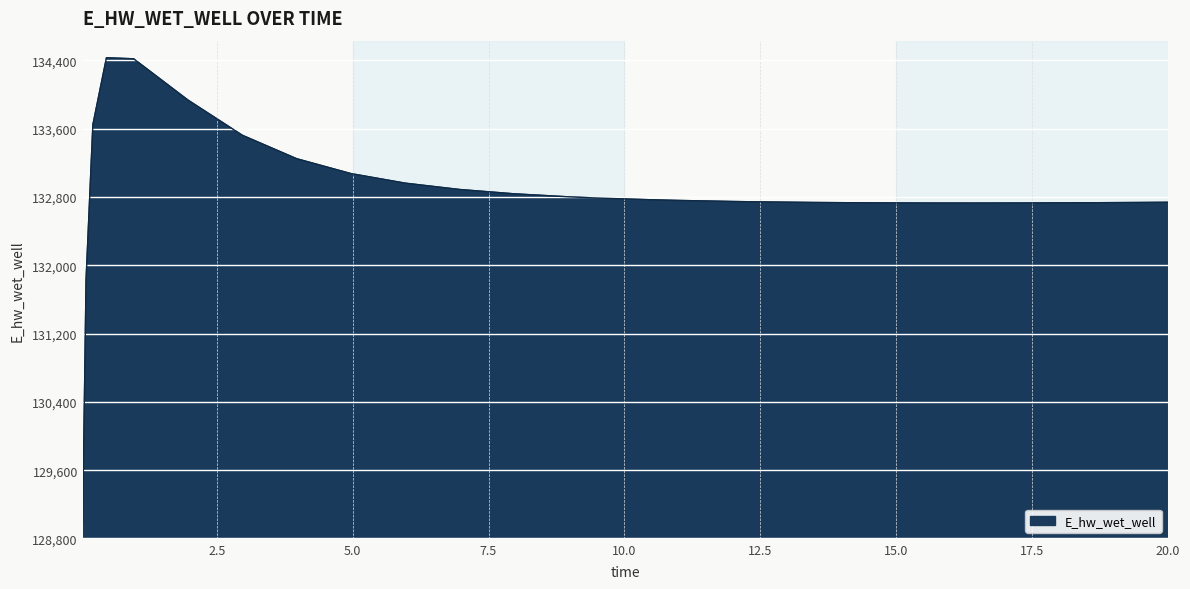

What is the minimum value shown in the chart?

128996.2